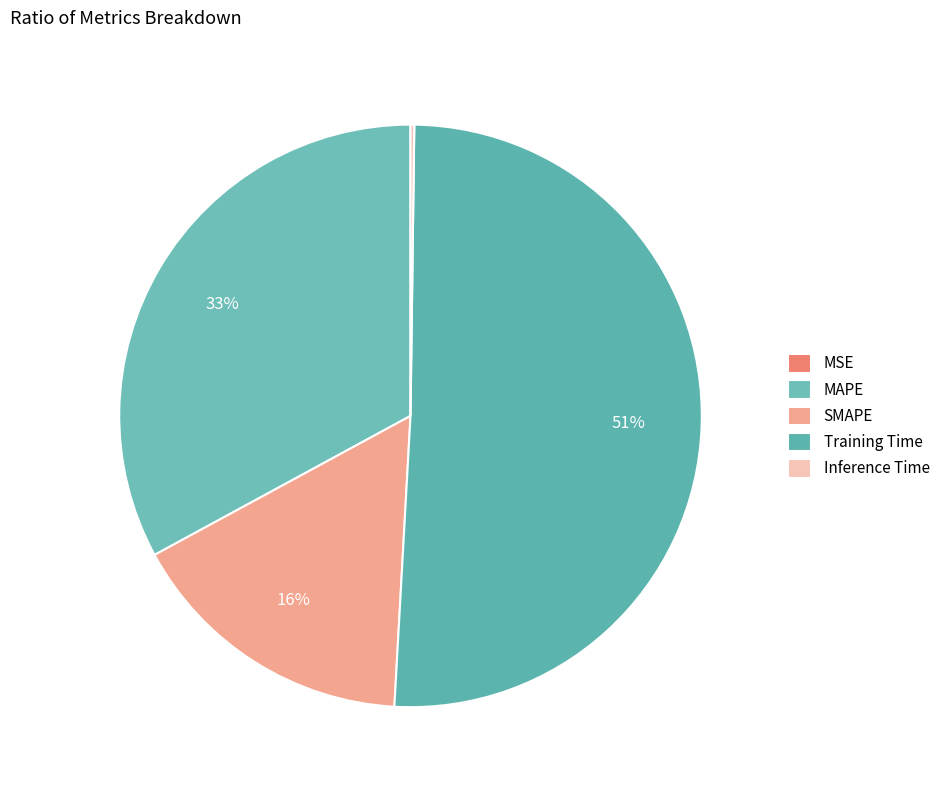

Which slice represents more than half of the pie?

Training Time